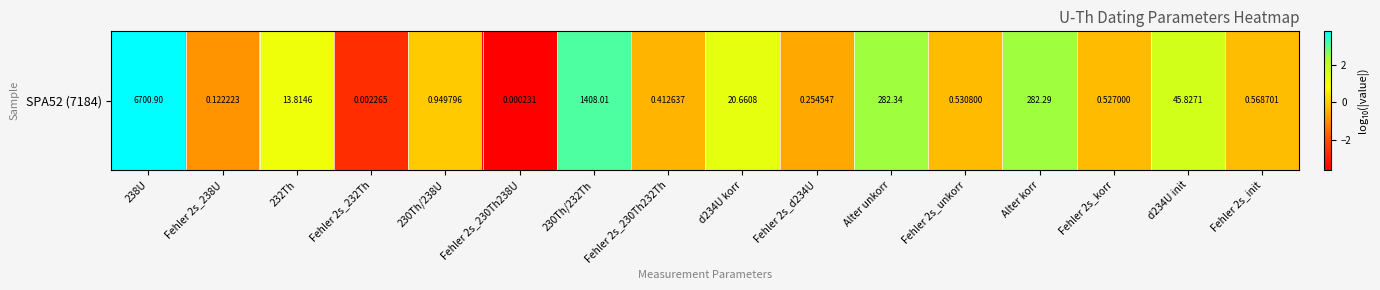

How many values are below zero?

9